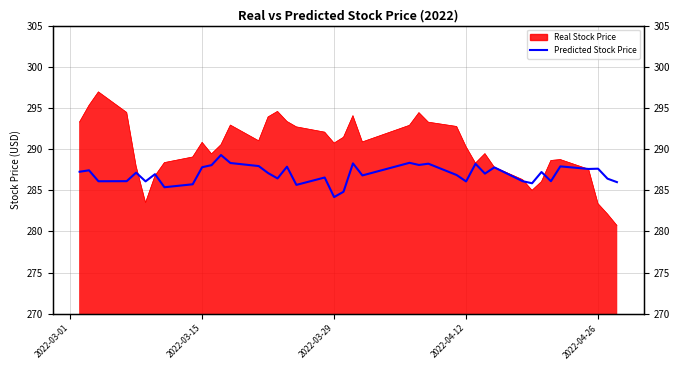

How many values are below 287?

19